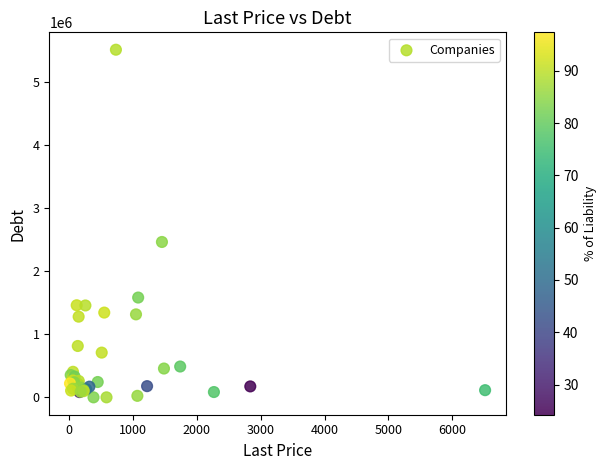

What Y value in the scatter plot is closest to 2758839?

2466081.5